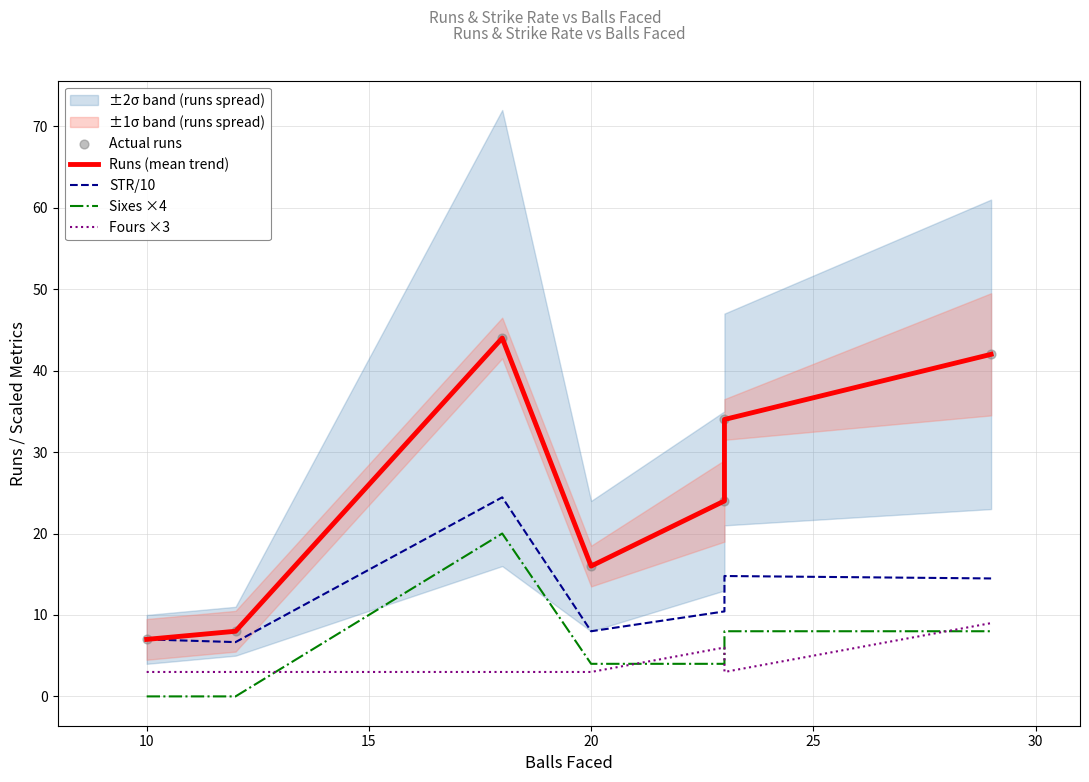

Is the value of Runs (mean trend) at 10 greater than the value of STR/10 at 30?

No